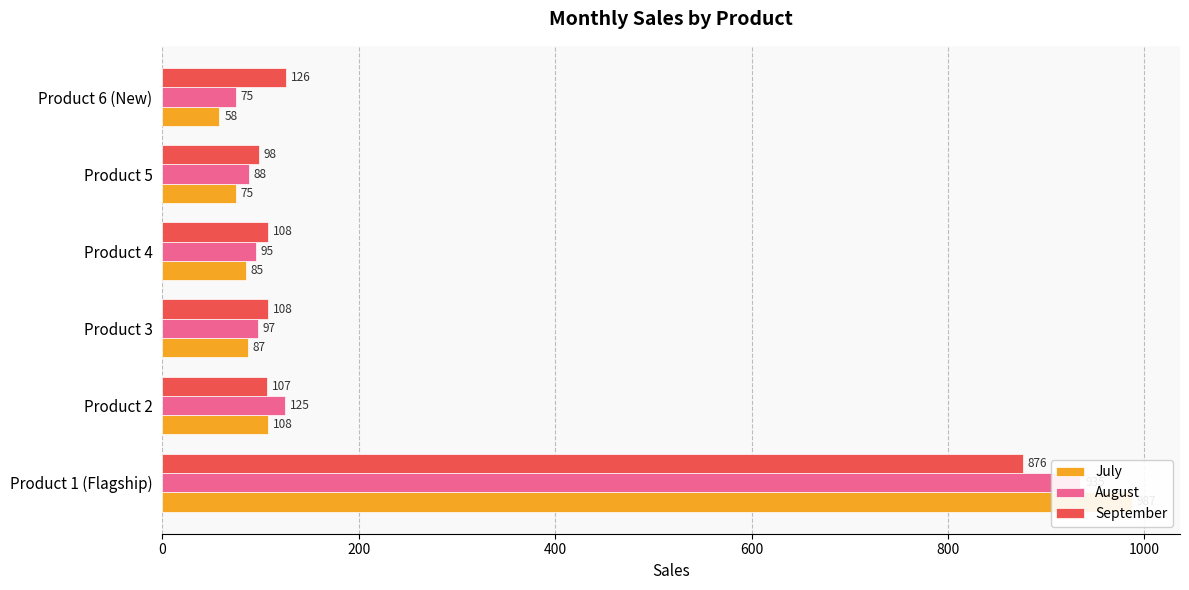

List the series in order of their peak value, highest first.

July, August, September